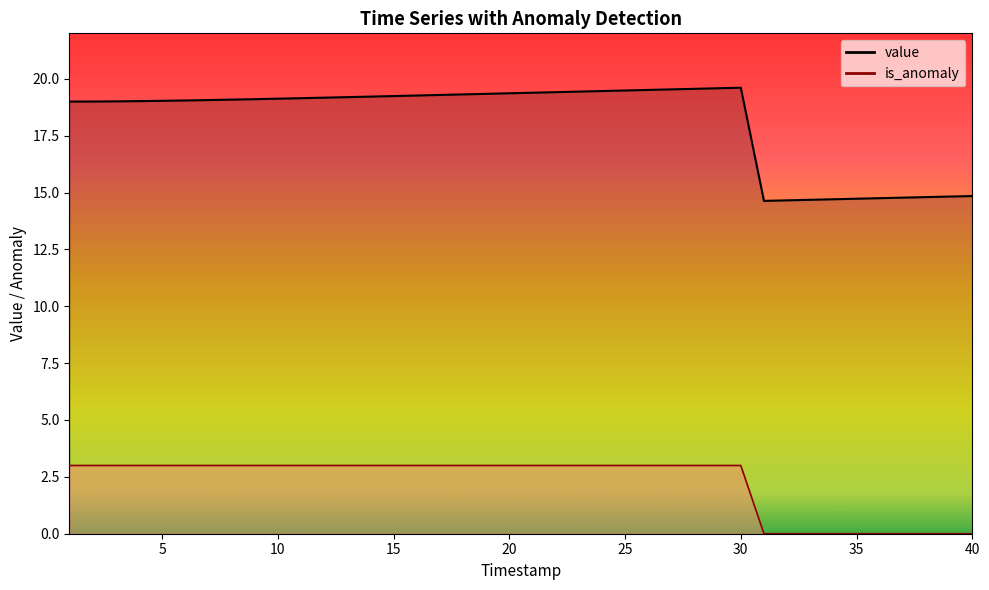

What is the value of the value point at the 8th from the left?

19.1